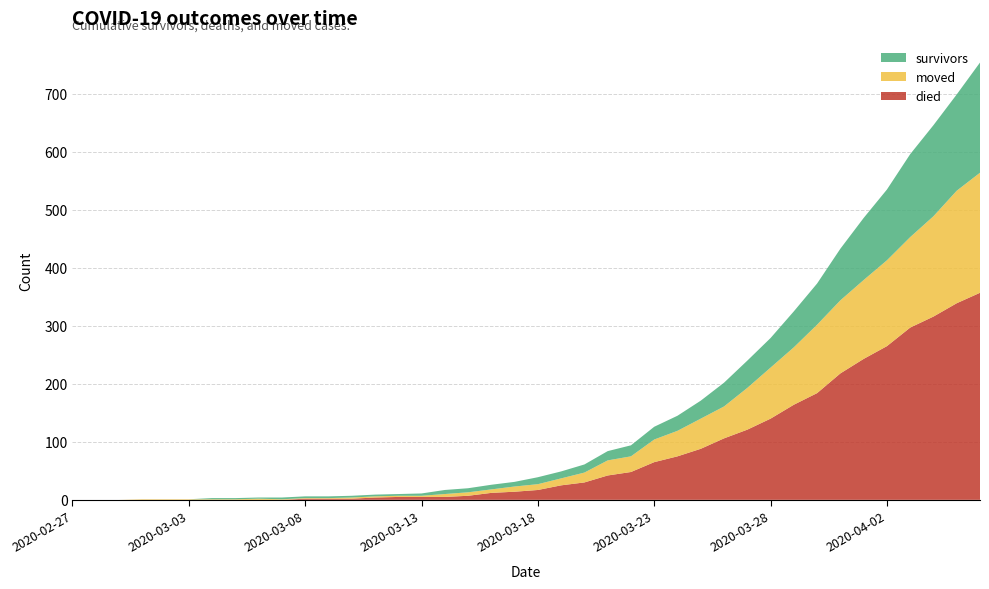

Reading left to right, list all the values displayed in this chart.

survivors: 2020-02-27=0	2020-02-28=0	2020-02-29=0	2020-03-01=0	2020-03-02=0	2020-03-03=0	2020-03-04=2	2020-03-05=2	2020-03-06=2	2020-03-07=3	2020-03-08=3	2020-03-09=3	2020-03-10=3	2020-03-11=3	2020-03-12=3	2020-03-13=4	2020-03-14=7	2020-03-15=7	2020-03-16=8	2020-03-17=8	2020-03-18=12	2020-03-19=12	2020-03-20=14	2020-03-21=16	2020-03-22=19	2020-03-23=22	2020-03-24=26	2020-03-25=31	2020-03-26=41	2020-03-27=47	2020-03-28=51	2020-03-29=62	2020-03-30=71	2020-03-31=89	2020-04-01=107	2020-04-02=122	2020-04-03=143	2020-04-04=157	2020-04-05=166	2020-04-06=190
died: 2020-02-27=0	2020-02-28=0	2020-02-29=0	2020-03-01=0	2020-03-02=0	2020-03-03=0	2020-03-04=0	2020-03-05=0	2020-03-06=0	2020-03-07=0	2020-03-08=2	2020-03-09=2	2020-03-10=2	2020-03-11=4	2020-03-12=5	2020-03-13=5	2020-03-14=5	2020-03-15=7	2020-03-16=12	2020-03-17=14	2020-03-18=17	2020-03-19=25	2020-03-20=30	2020-03-21=42	2020-03-22=48	2020-03-23=65	2020-03-24=75	2020-03-25=88	2020-03-26=106	2020-03-27=121	2020-03-28=140	2020-03-29=164	2020-03-30=184	2020-03-31=218	2020-04-01=243	2020-04-02=265	2020-04-03=297	2020-04-04=316	2020-04-05=339	2020-04-06=357
moved: 2020-02-27=0	2020-02-28=0	2020-02-29=0	2020-03-01=1	2020-03-02=1	2020-03-03=1	2020-03-04=1	2020-03-05=1	2020-03-06=2	2020-03-07=1	2020-03-08=1	2020-03-09=1	2020-03-10=2	2020-03-11=2	2020-03-12=2	2020-03-13=2	2020-03-14=5	2020-03-15=6	2020-03-16=6	2020-03-17=9	2020-03-18=10	2020-03-19=12	2020-03-20=17	2020-03-21=26	2020-03-22=27	2020-03-23=39	2020-03-24=44	2020-03-25=52	2020-03-26=55	2020-03-27=72	2020-03-28=88	2020-03-29=99	2020-03-30=118	2020-03-31=126	2020-04-01=136	2020-04-02=148	2020-04-03=156	2020-04-04=173	2020-04-05=194	2020-04-06=207